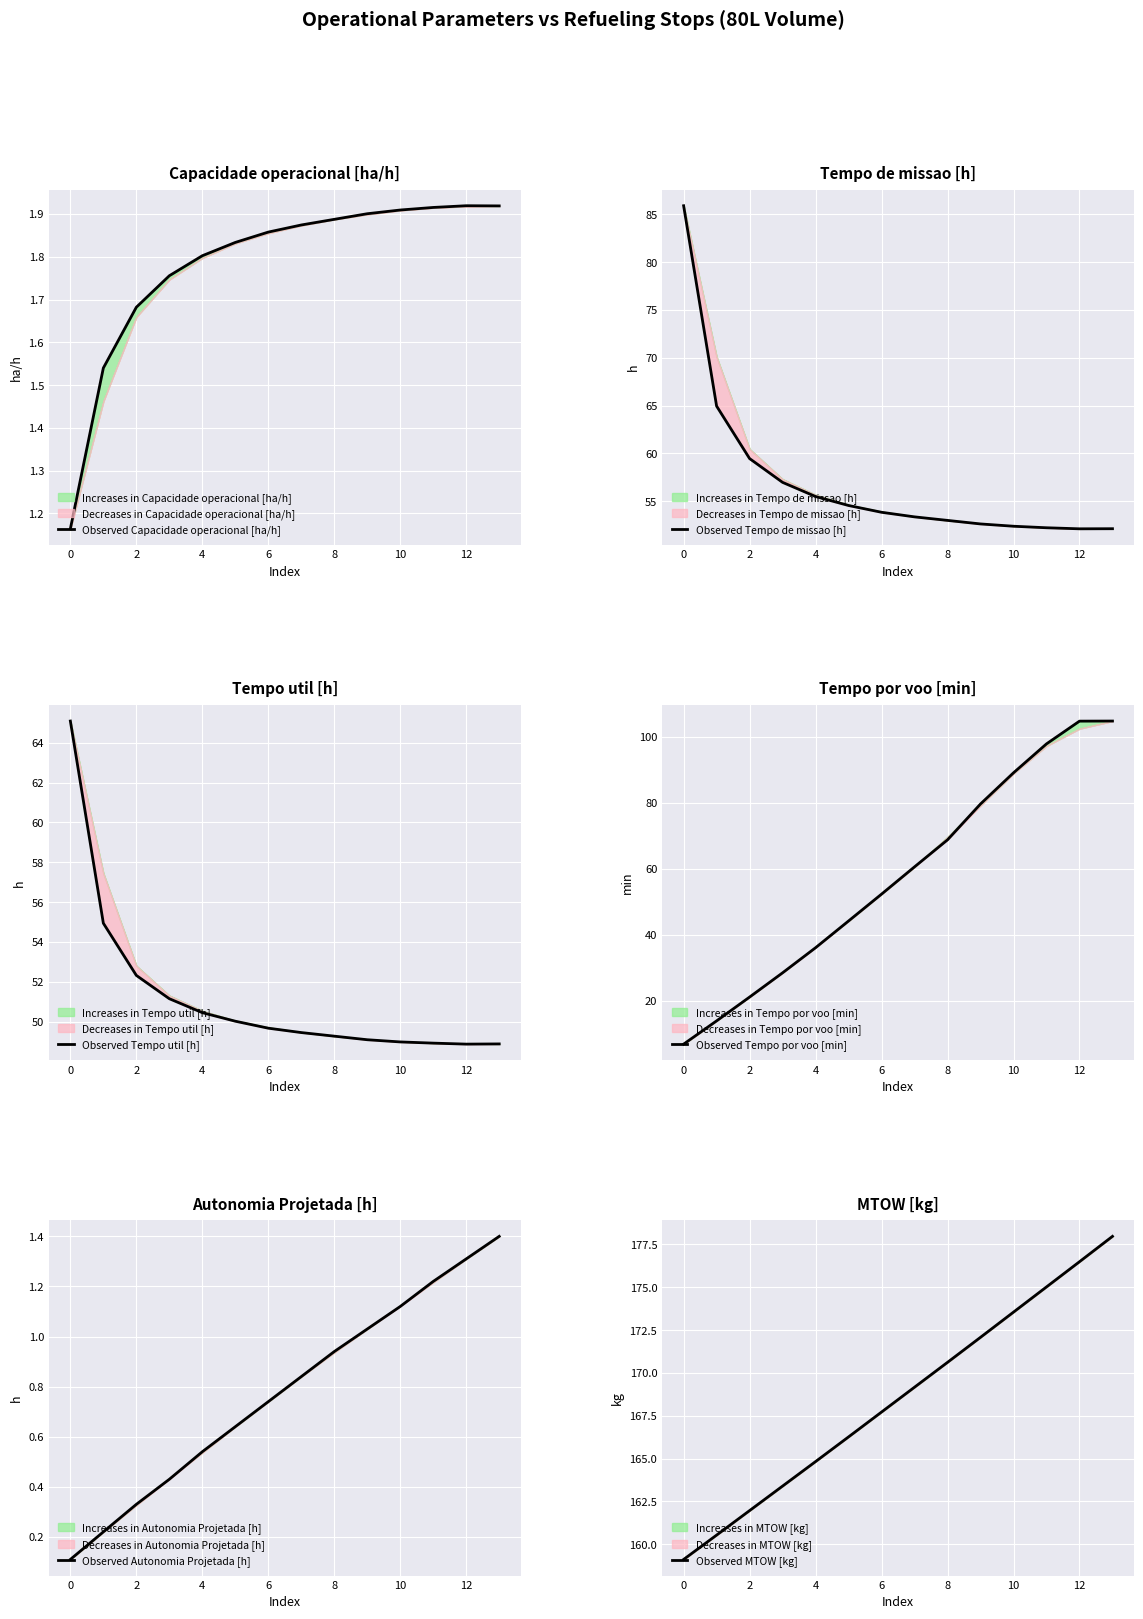

At how many categories does at least one series exceed 152?

14